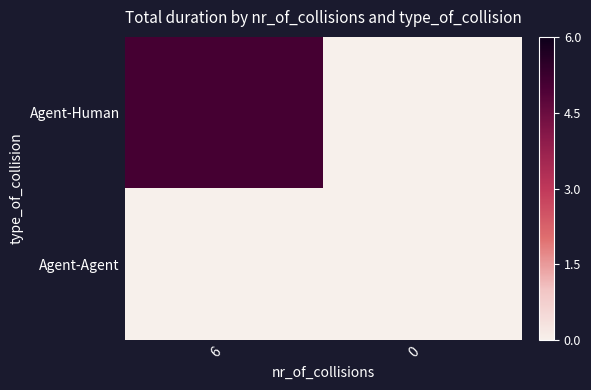

Which series has the largest total across all categories?

Agent-Human